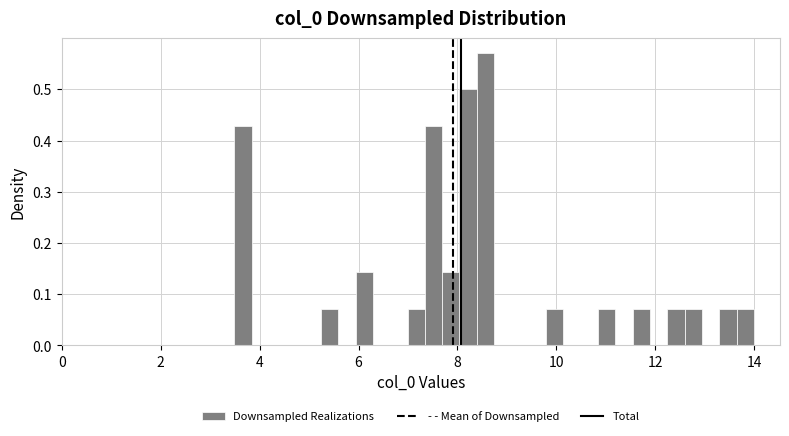

Read against the x-axis, roughly where is the centre of the tallest bar?

8.6